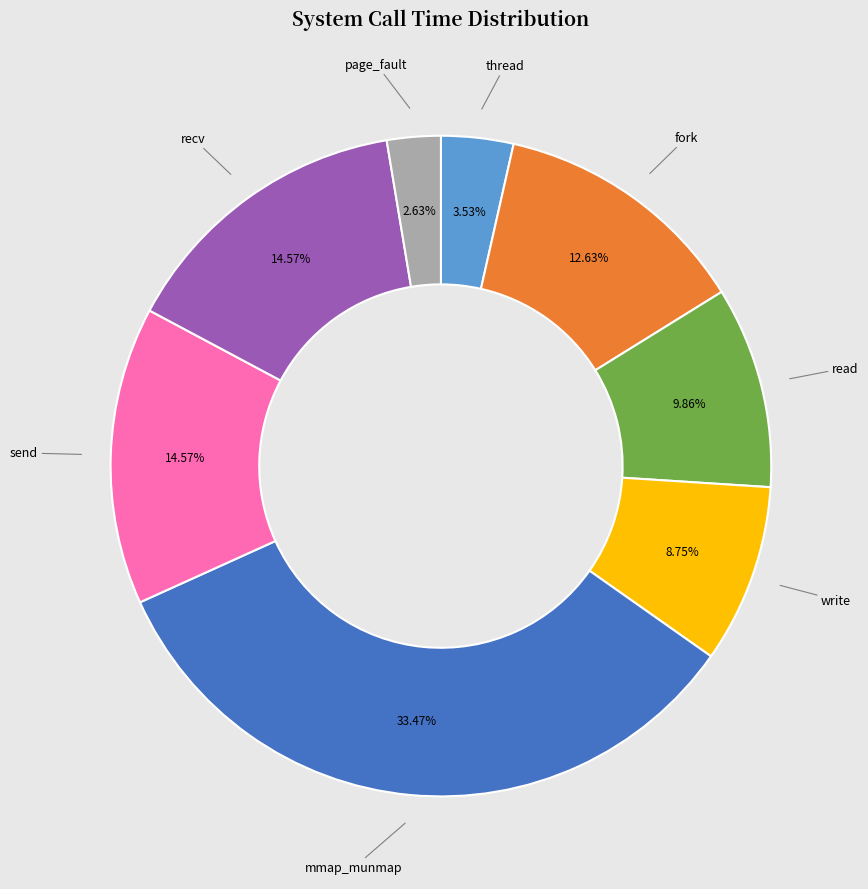

Is there any slice that represents more than half of the pie?

No